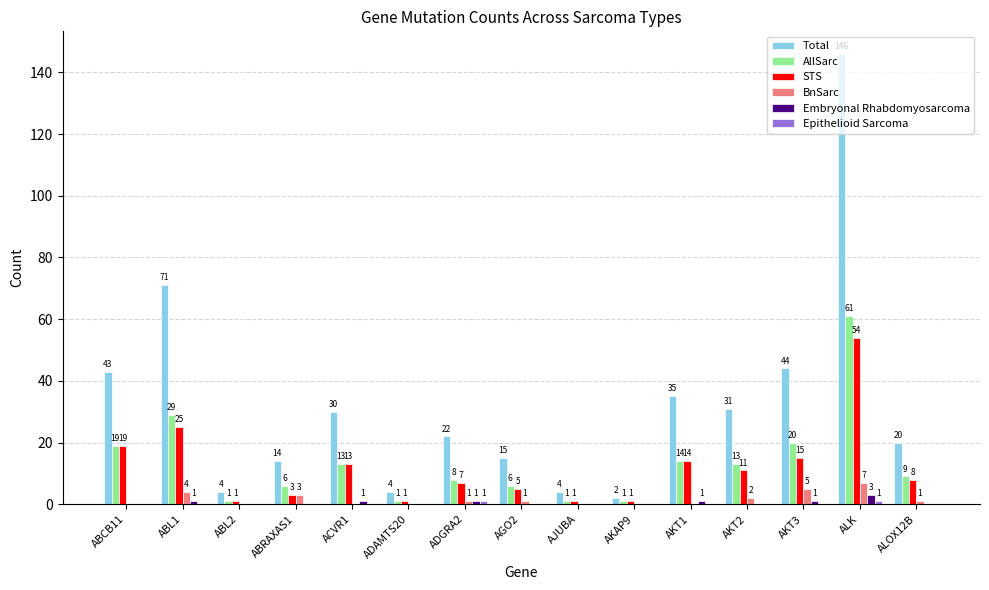

What is the sum of the Total values at AKAP9 and ABL1?

73